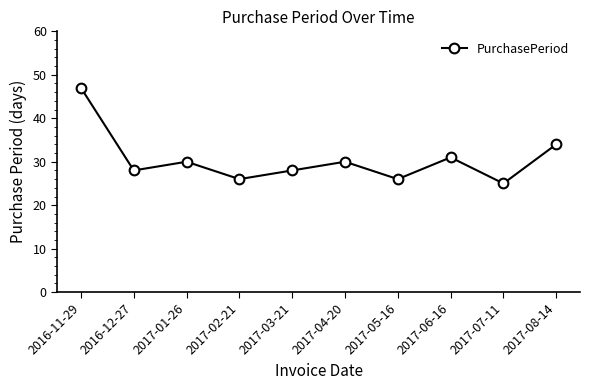

How many points are lower than both their immediate neighbors (excluding endpoints)?

4